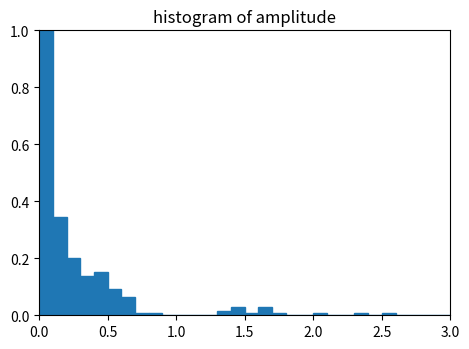

Around what value on the x-axis is the tallest bar? Give the approximate position of its centre, as read against the axis.

0.05